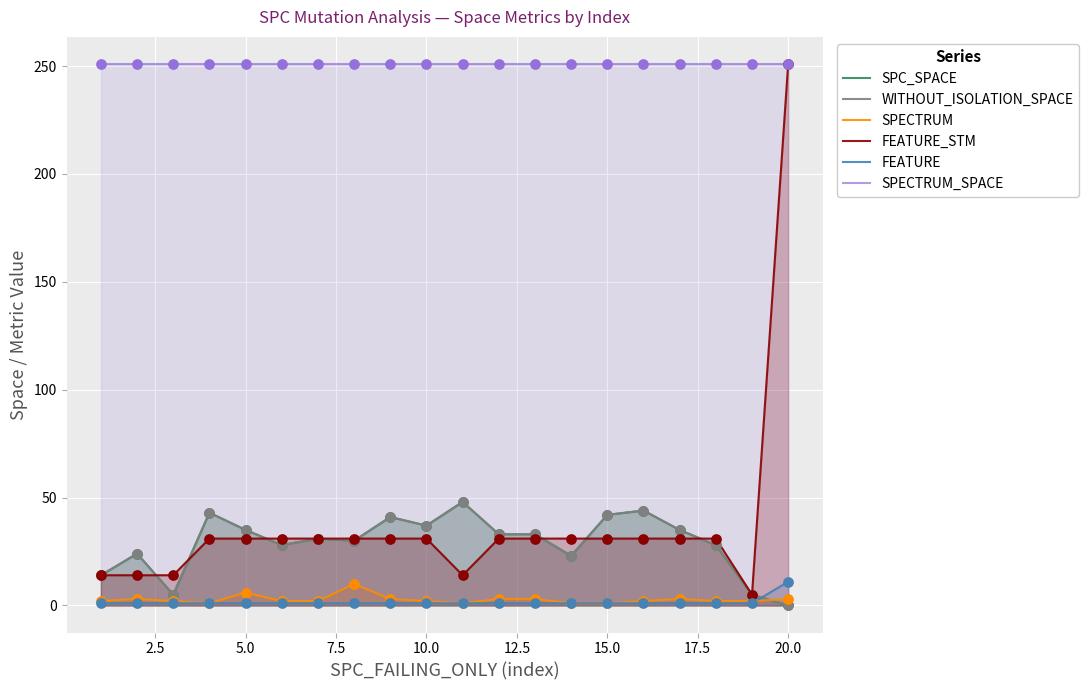

Which series reaches the minimum Y coordinate?

SPC_SPACE